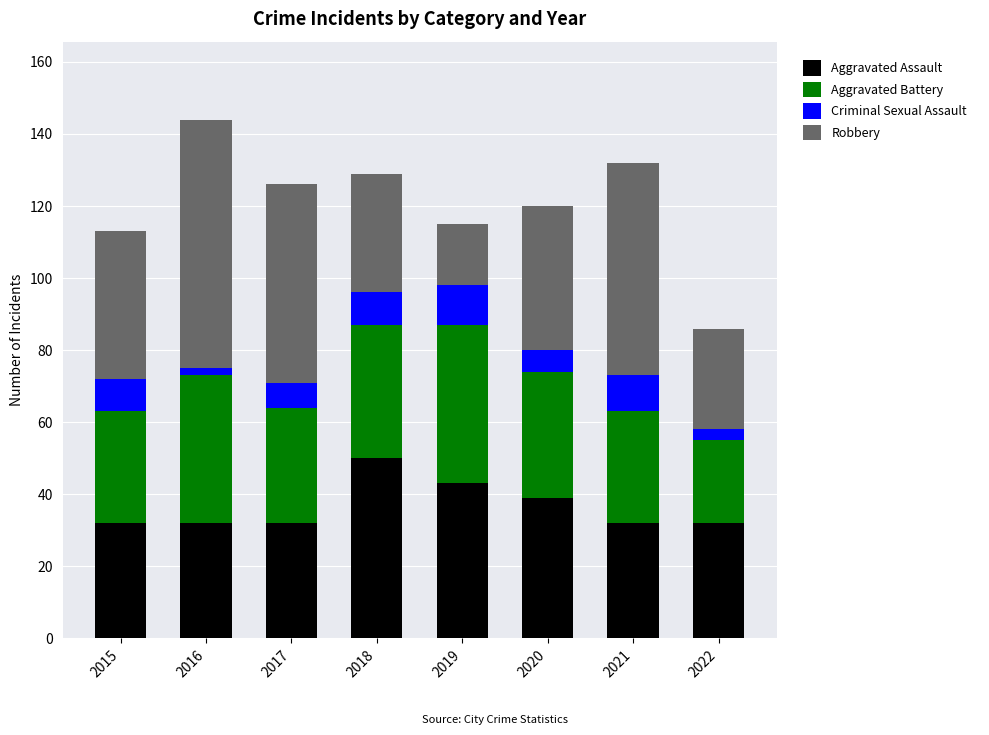

Is it true that Aggravated Assault equals 11 at 2018?

False